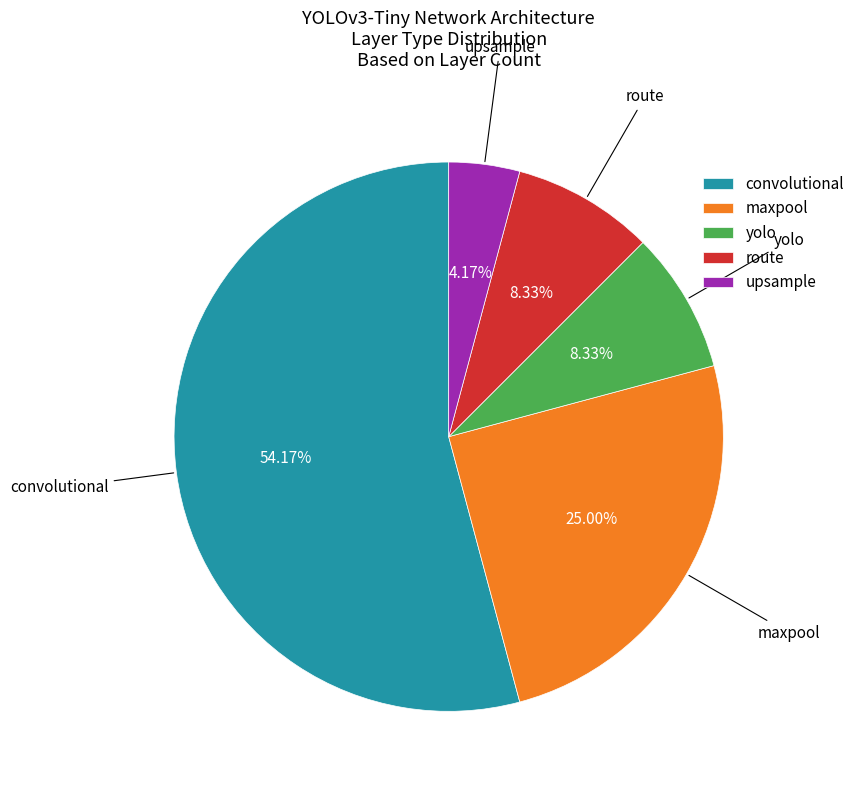

Combined, do upsample and yolo account for over 50%?

No